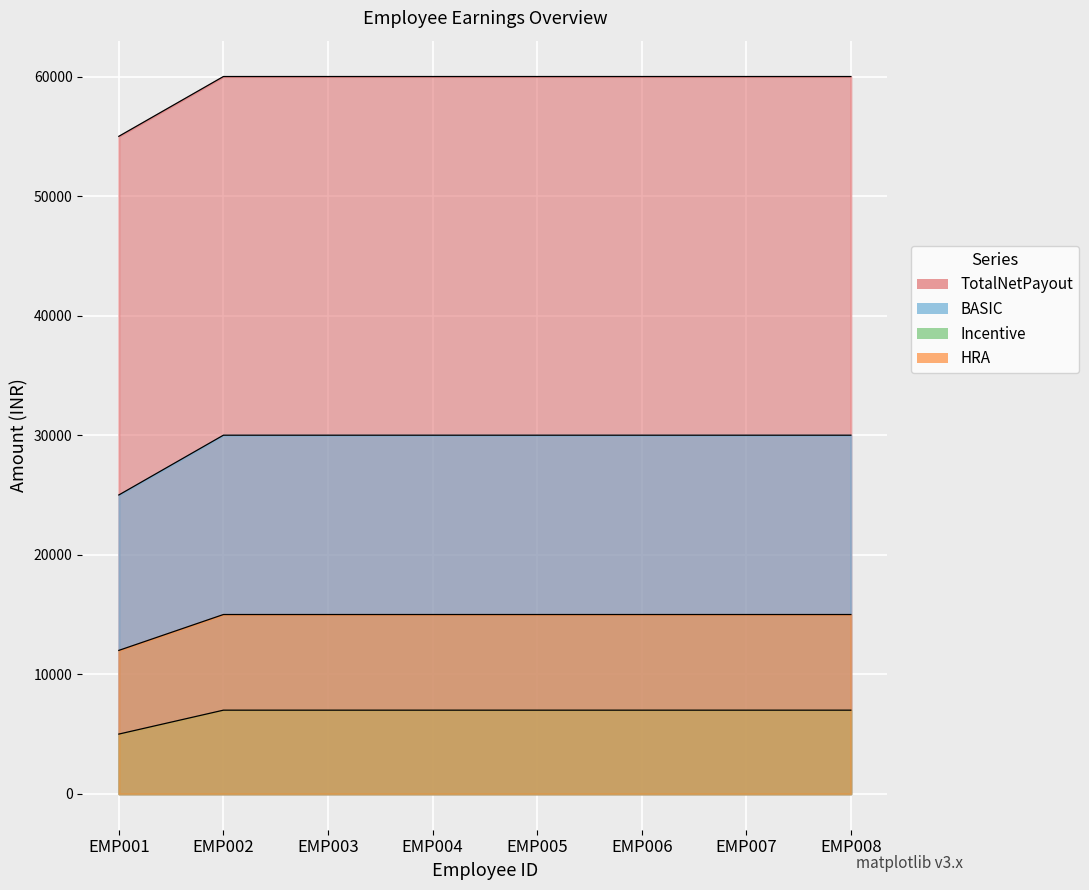

How many categories are shown in the chart?

8